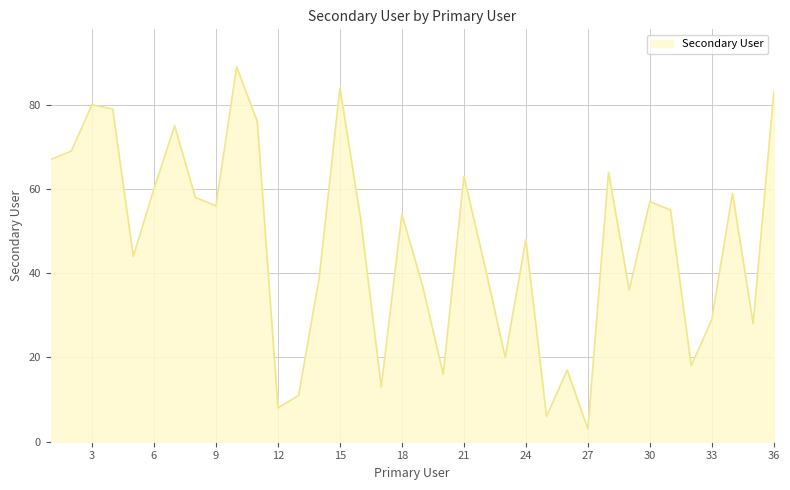

How many lines are shown in the chart?

1